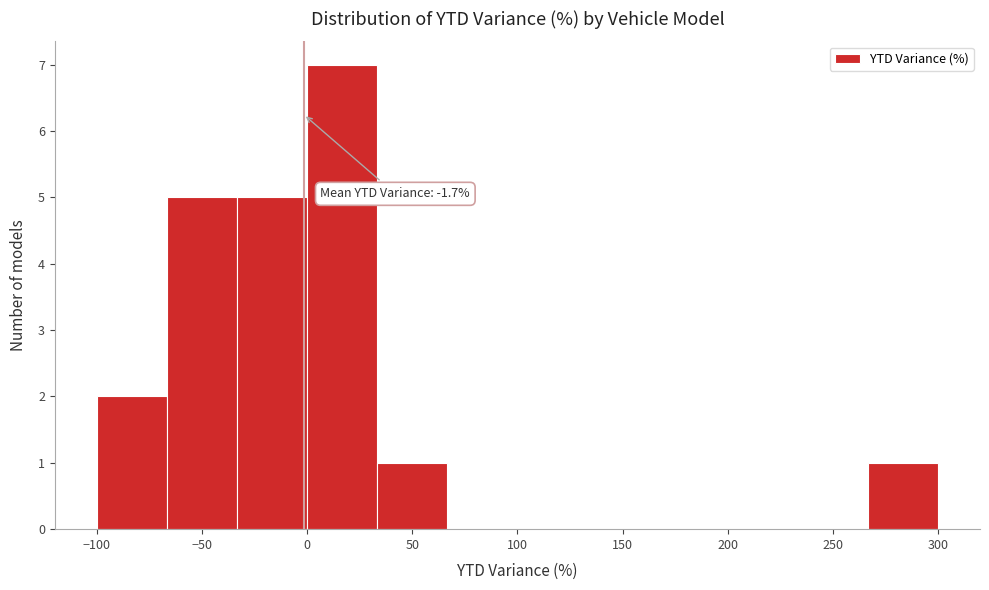

Which range on the x-axis has the tallest bar?

0 to 35